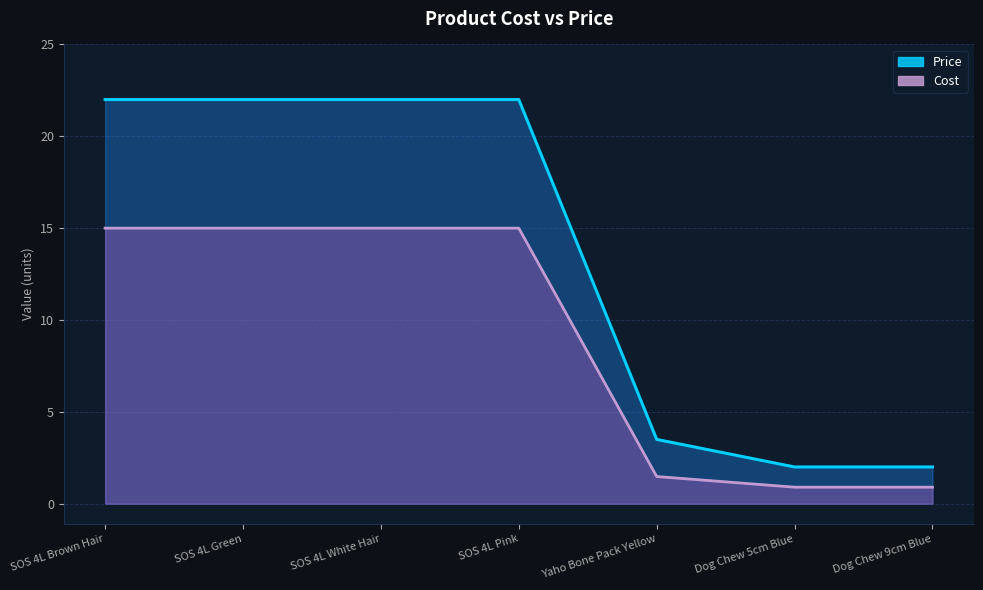

What is the label of the 5th point from the right?

SOS 4L White Hair